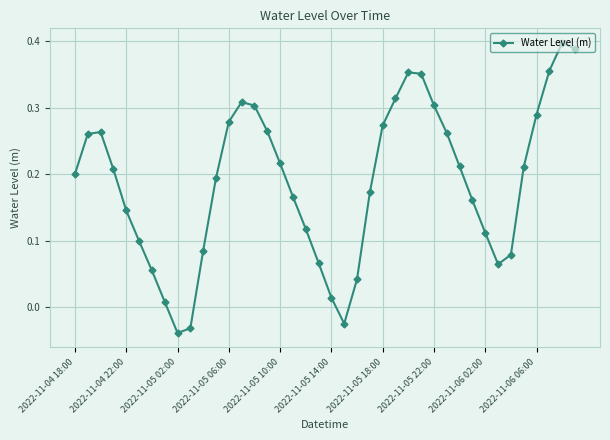

How many points are lower than both their immediate neighbors (excluding endpoints)?

3